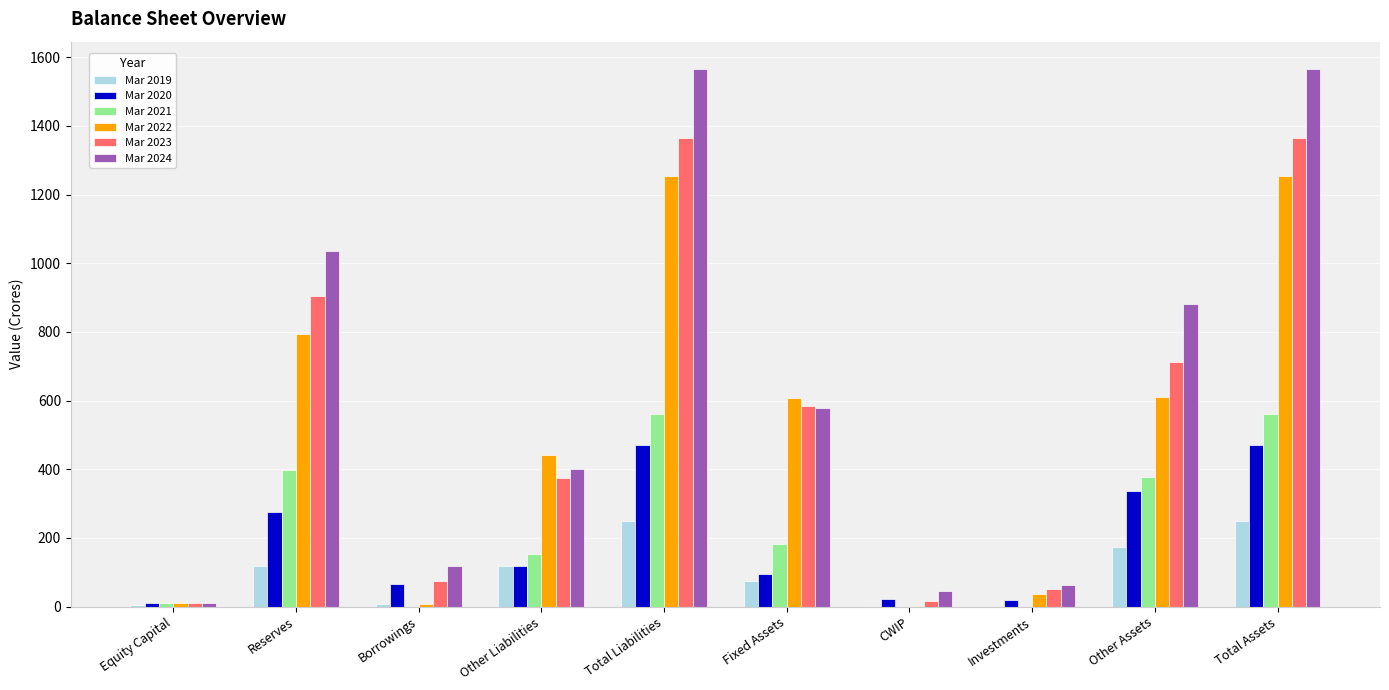

Read the Mar 2019 value at Other Liabilities, to the nearest 10.

120